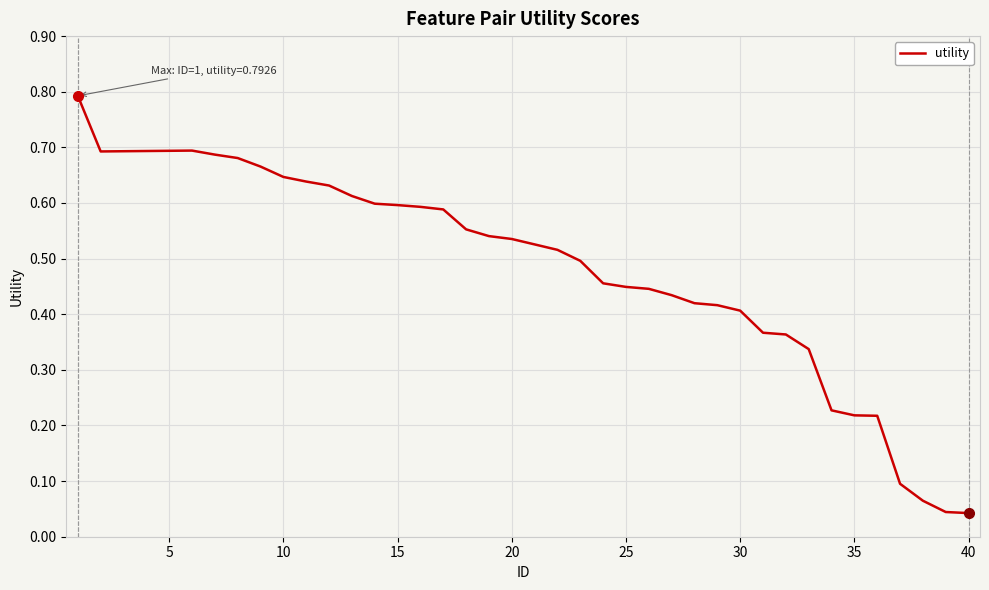

What is the maximum value shown in the chart?

0.8